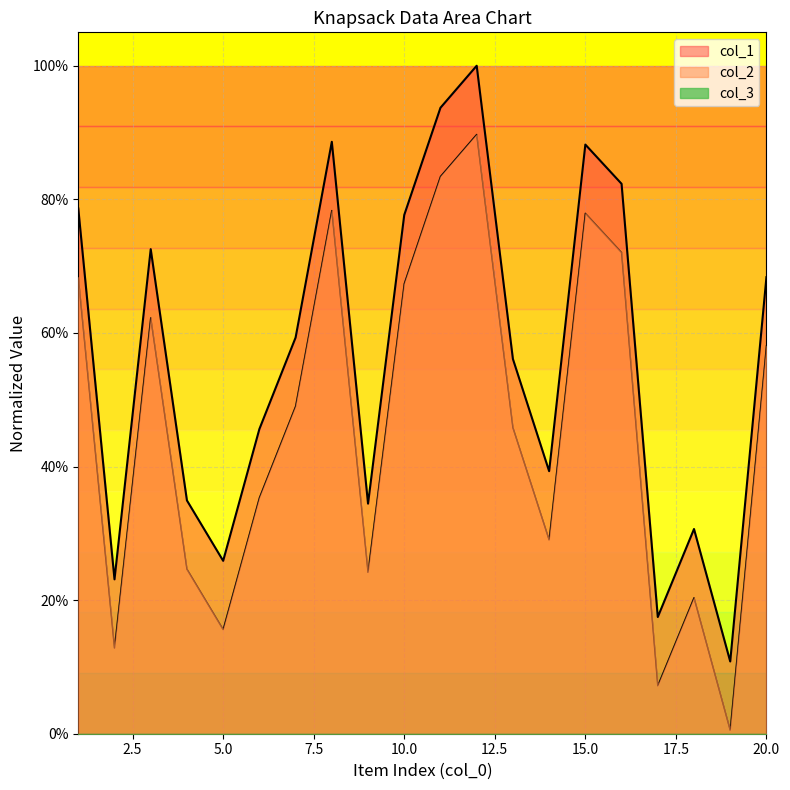

Does the chart have visible grid lines?

Yes